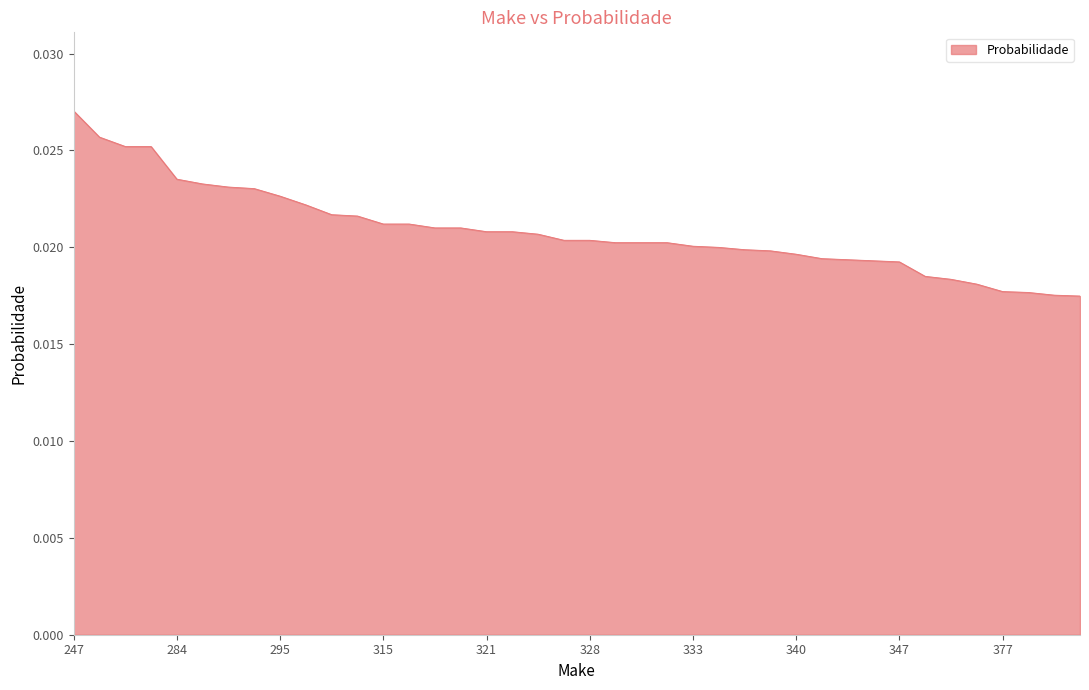

Does the chart have visible grid lines?

No